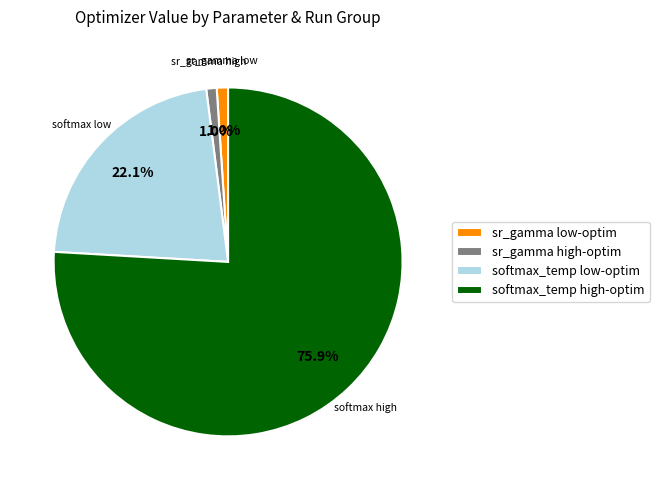

Does any single category account for the majority?

Yes